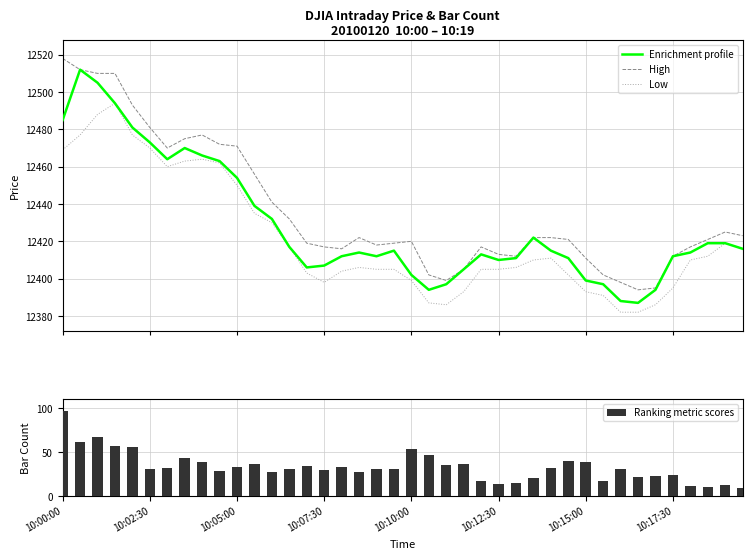

The High series shows 12417 at 36. True or false?

True